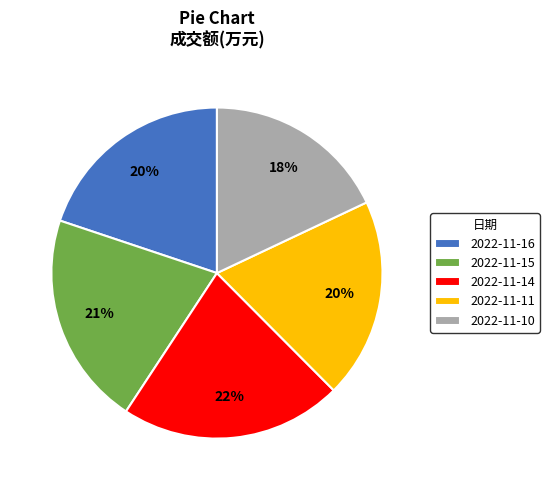

To the nearest percent, what is the difference between the 2022-11-14 and 2022-11-10 slice percentages?

4%